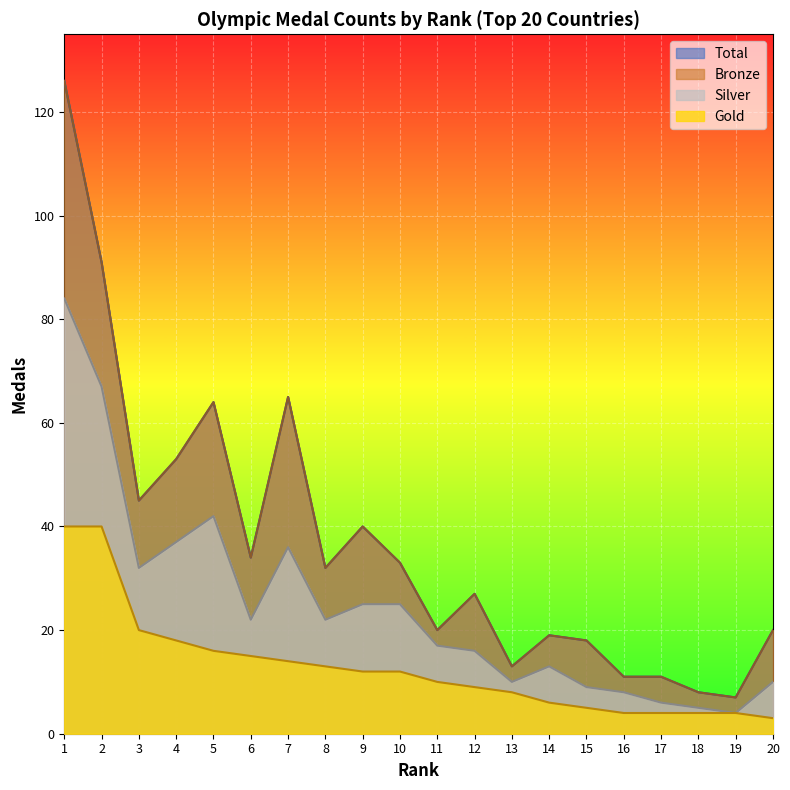

Does the chart display data point markers on the line(s)?

No